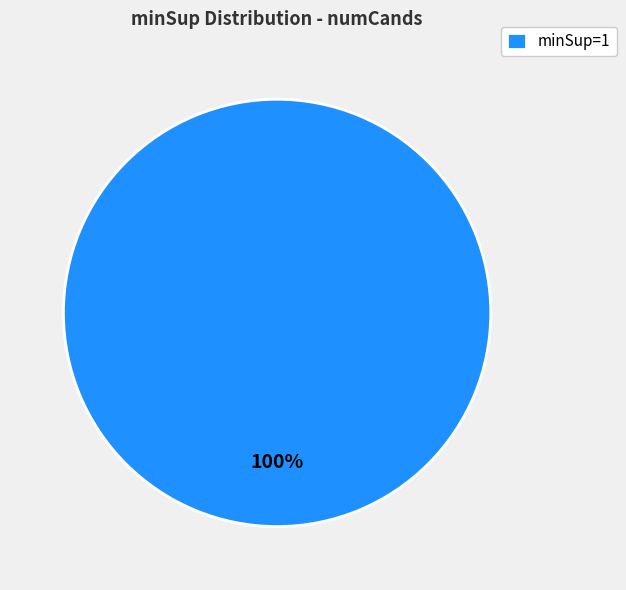

Which slice represents more than half of the pie?

minSup=1